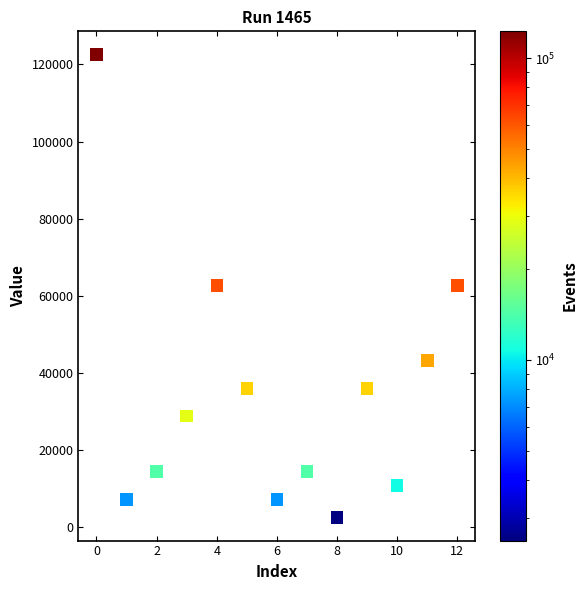

What is the range of Y values (max minus min)?

120060